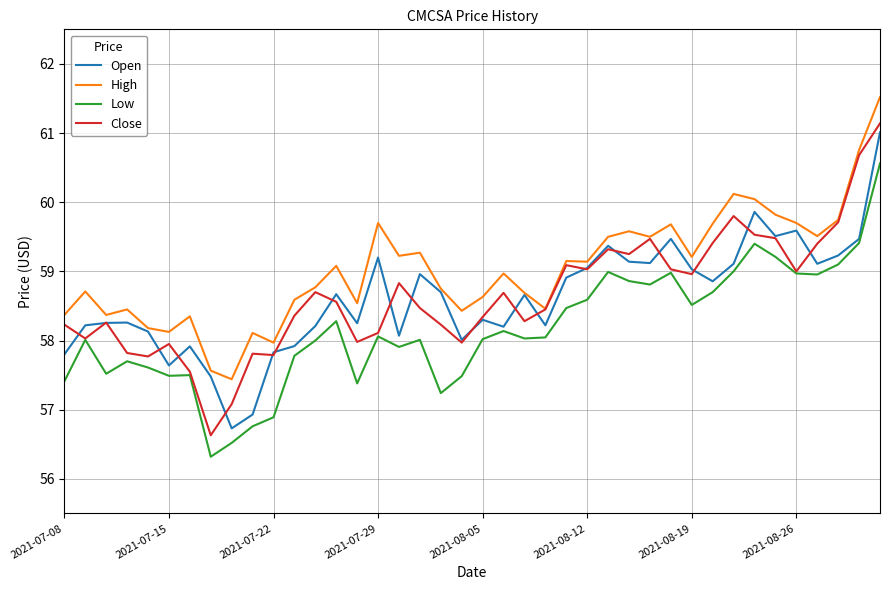

Which series has the largest total across all categories?

High